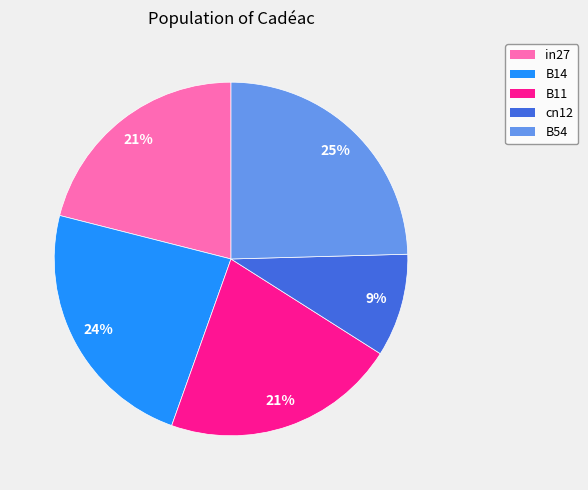

Which category has the biggest portion of the pie?

B54